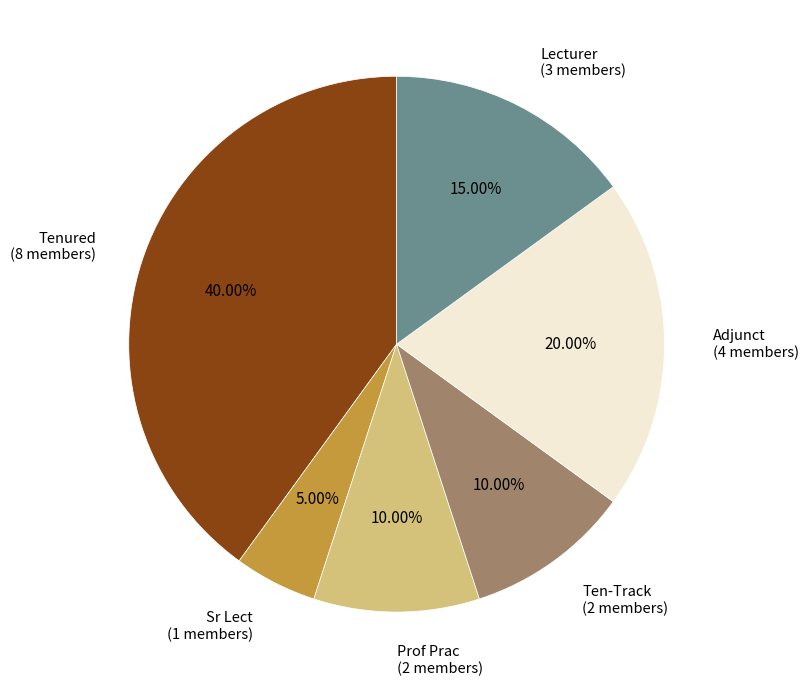

Is there a majority slice in this chart?

No